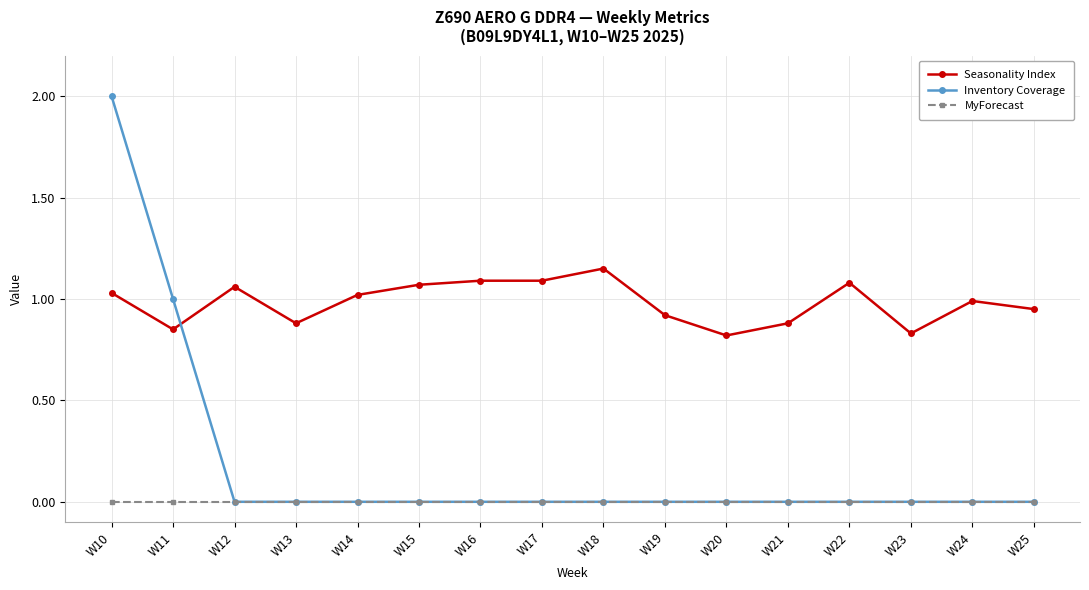

Rank the series by their maximum value, from lowest to highest.

MyForecast, Seasonality Index, Inventory Coverage